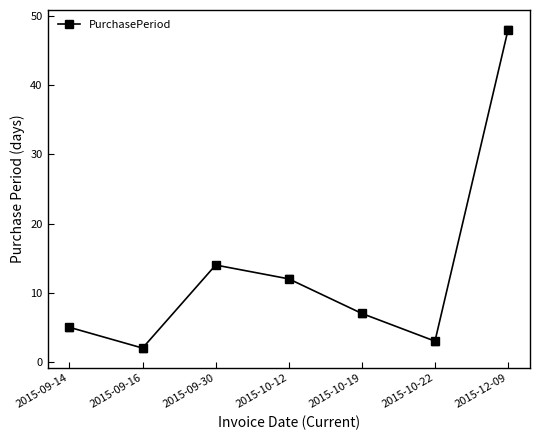

Is it true that the value at 2015-10-12 is 4?

False